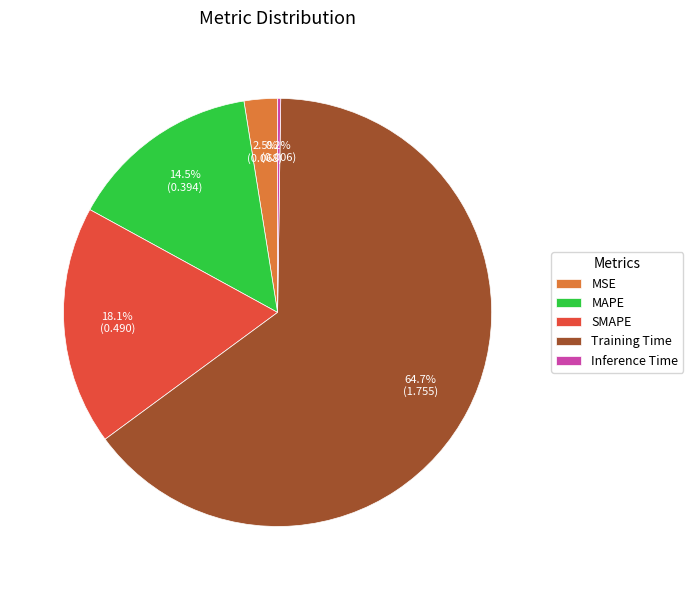

Which slice is the largest?

Training Time